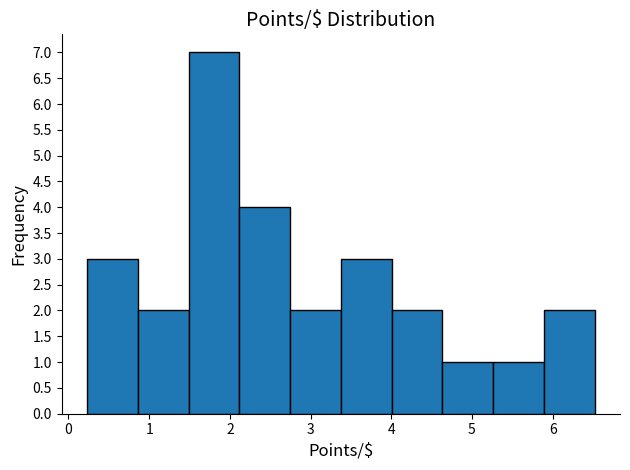

Reading left to right, transcribe this chart: for each bar, give the range it covers on the x-axis and its height. Neither the bar edges nor the heights are printed on the chart, so give them approximately, as read against the axes.

0.2 to 0.9: 3
0.9 to 1.5: 2
1.5 to 2.1: 7
2.1 to 2.7: 4
2.7 to 3.4: 2
3.4 to 4.0: 3
4.0 to 4.6: 2
4.6 to 5.3: 1
5.3 to 5.9: 1
5.9 to 6.5: 2